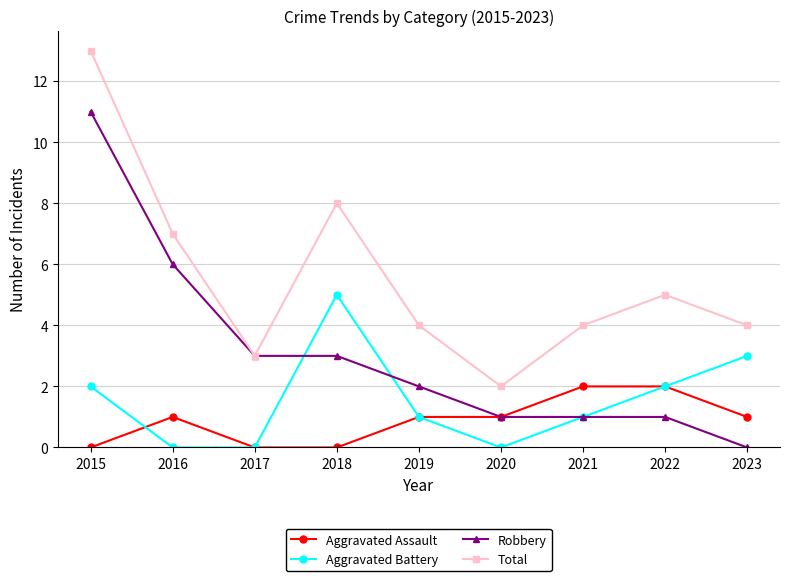

What is the approximate value of Aggravated Battery at 2018?

5